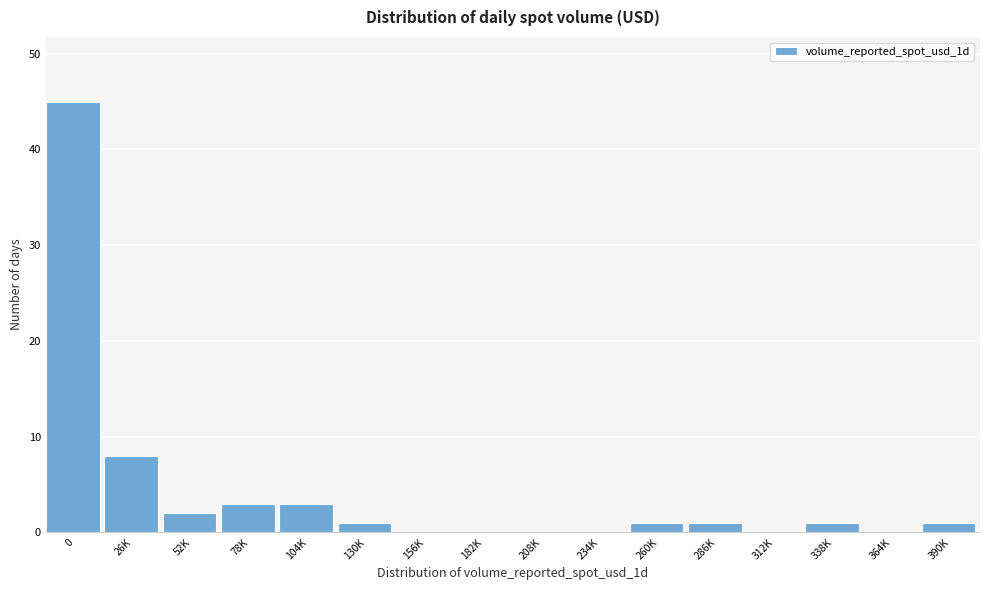

Reading left to right, transcribe all the data shown in this chart.

0=45	26K=8	52K=2	78K=3	104K=3	130K=1	156K=0	182K=0	208K=0	234K=0	260K=1	286K=1	312K=0	338K=1	364K=0	390K=1